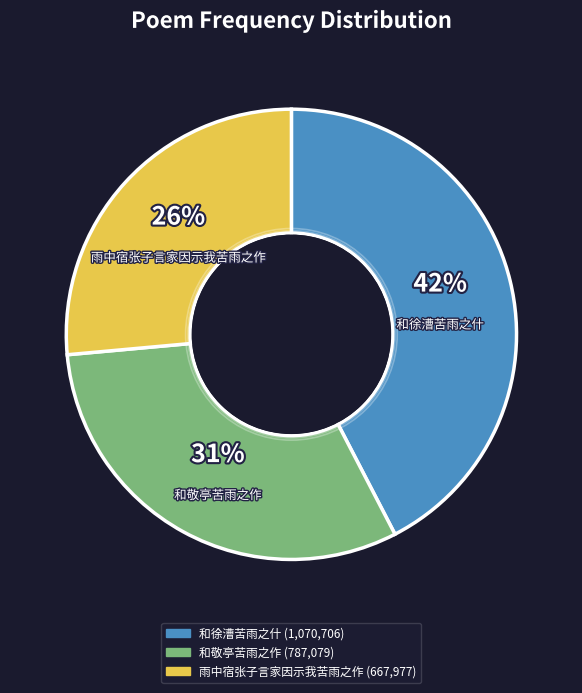

Which category has the smallest portion of the pie?

雨中宿张子言家因示我苦雨之作